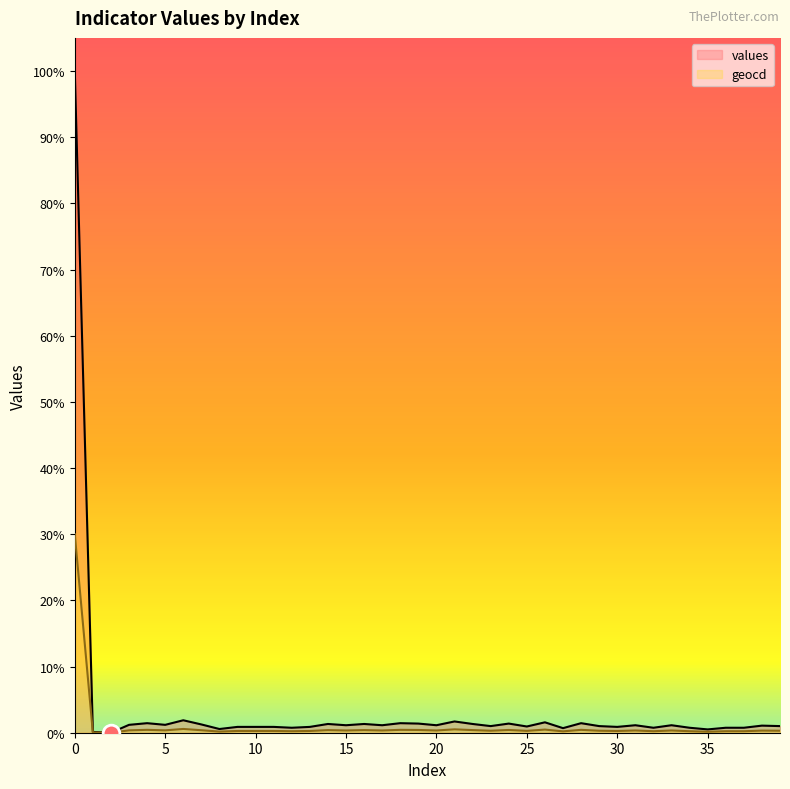

Is it true that geocd equals 39.7 at 14?

True